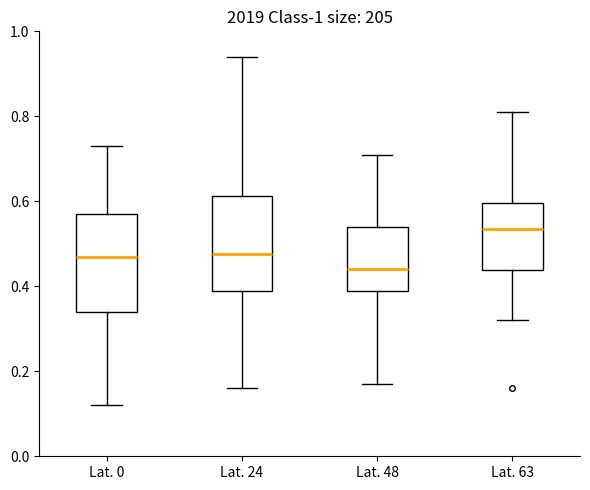

Reading left to right, read every box against the y-axis: the position of its median line, the range the box covers, and the ends of its whiskers. The values are not printed on the chart, so give them approximately, as read against the axis.

Lat. 0: median 0.48, box 0.34 to 0.58, whiskers 0.12 to 0.74
Lat. 24: median 0.48, box 0.40 to 0.62, whiskers 0.16 to 0.94
Lat. 48: median 0.44, box 0.40 to 0.54, whiskers 0.18 to 0.72
Lat. 63: median 0.54, box 0.44 to 0.60, whiskers 0.32 to 0.82